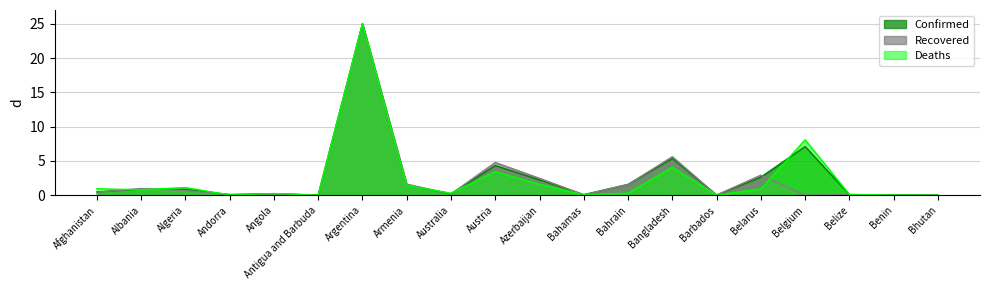

List the series in order of their peak value, highest first.

Confirmed, Recovered, Deaths